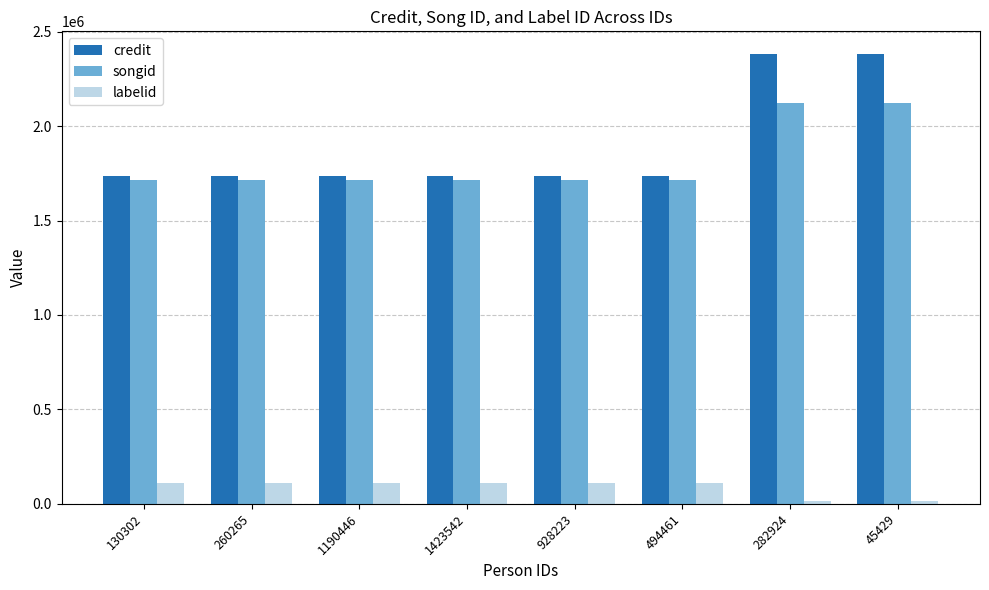

What is the maximum value for labelid?

108327